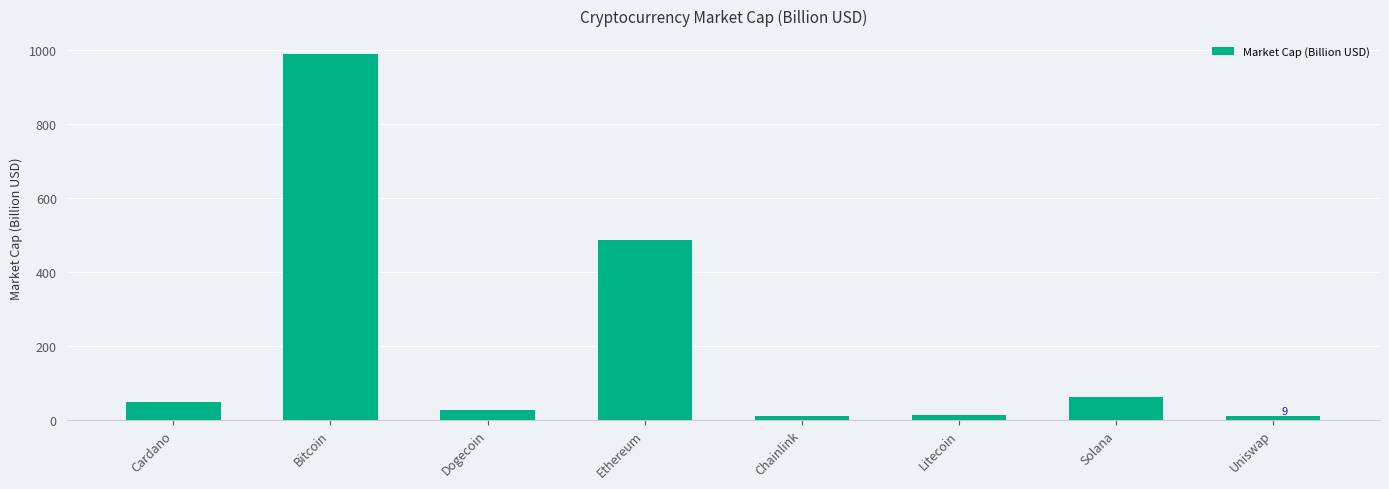

What is the smallest value displayed?

8.7